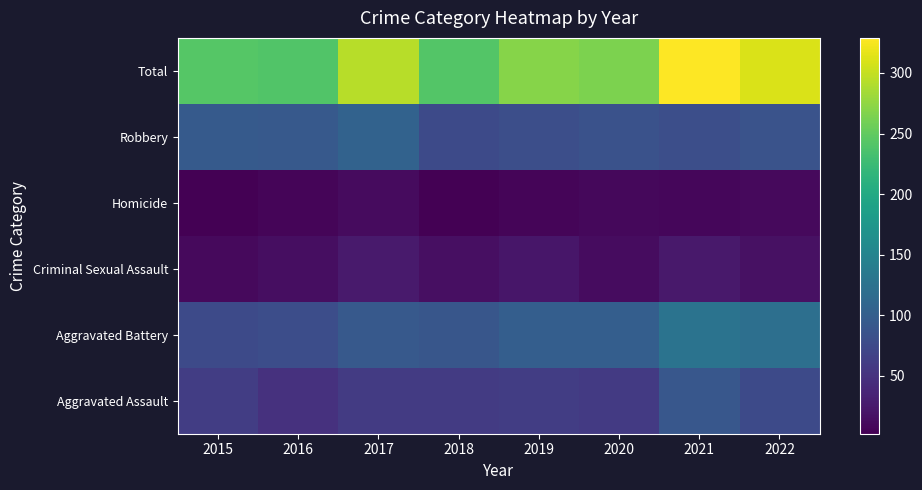

What is the total value across all series at 2020?

530